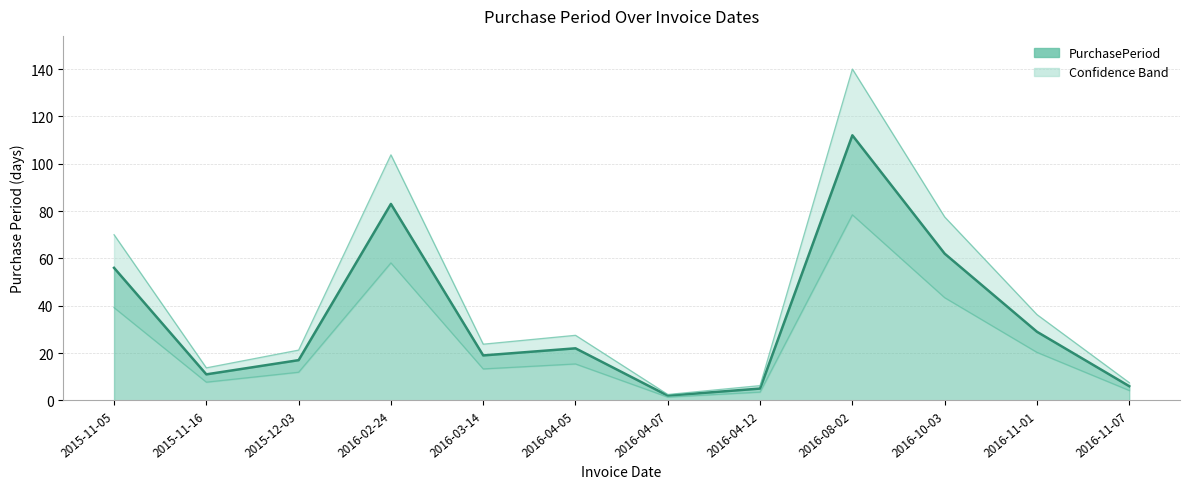

At which category does the data reach its first local peak?

2016-02-24